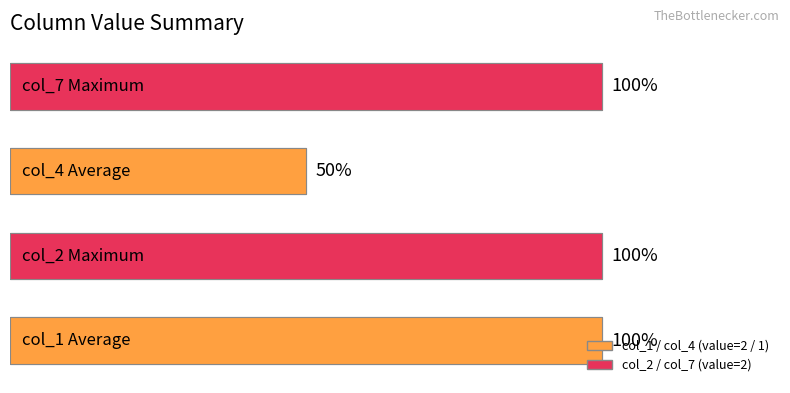

What value does the col_7 series have at 3?

2